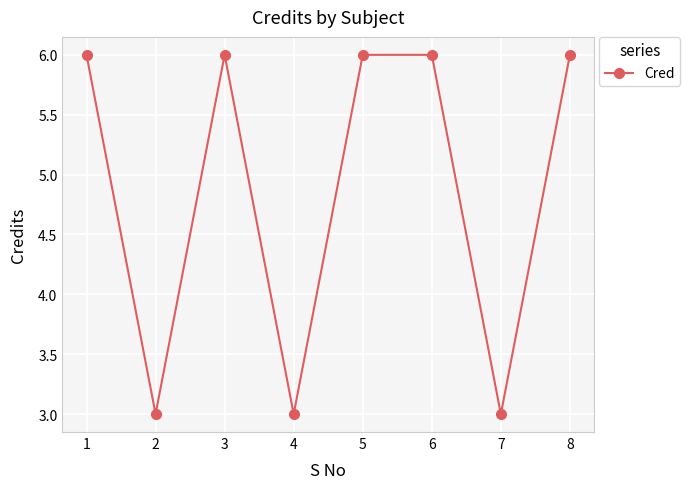

What is the minimum value shown in the chart?

3